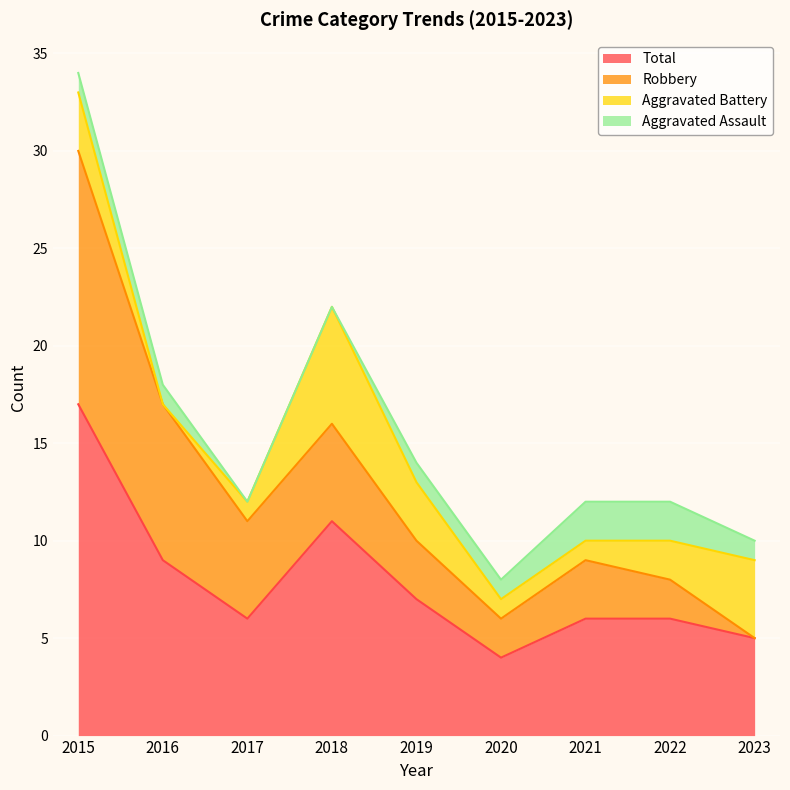

What is the spread (max minus min) of values at 2023?

5